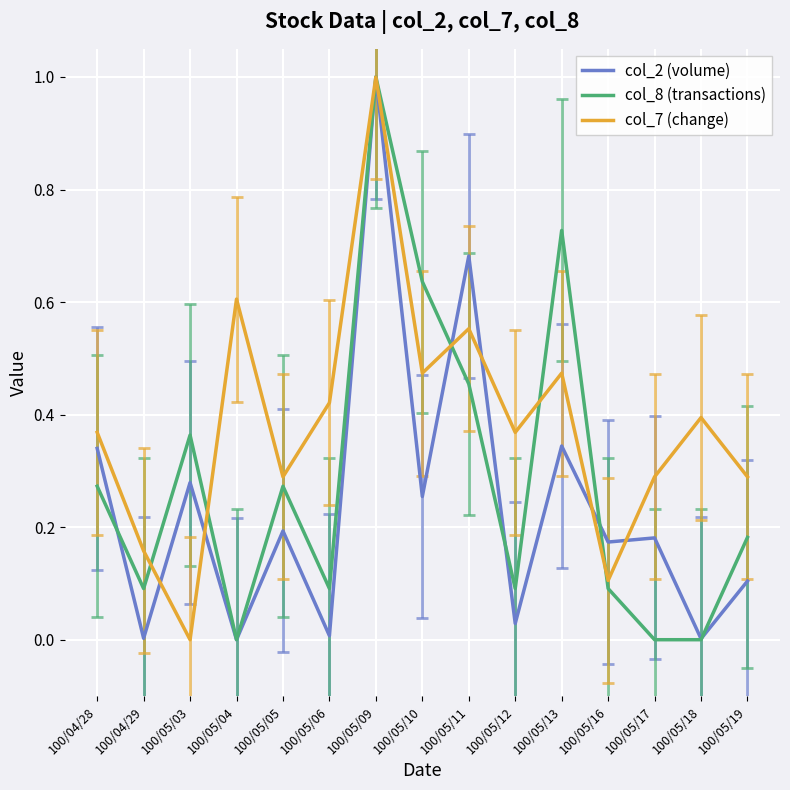

At how many categories does at least one series exceed 0?

15